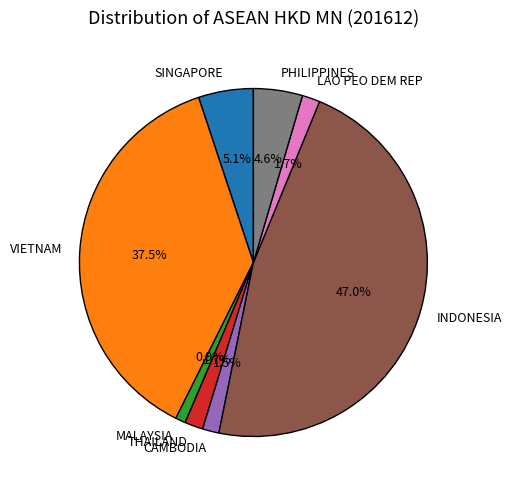

Do CAMBODIA and VIETNAM together represent more than half of the pie?

No